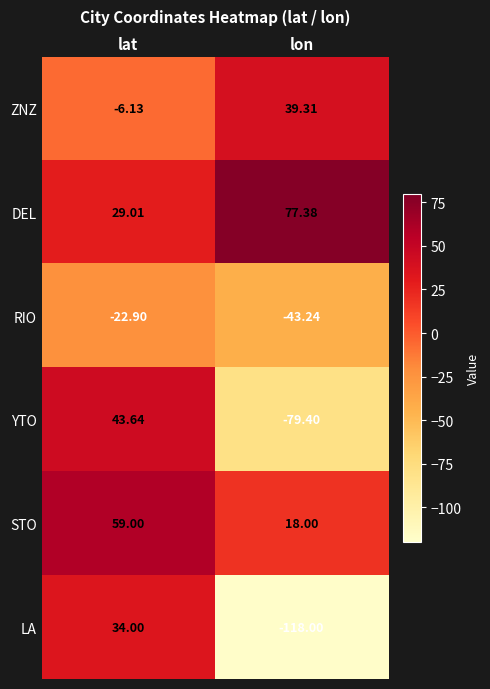

Which series has the widest spread of values?

LA